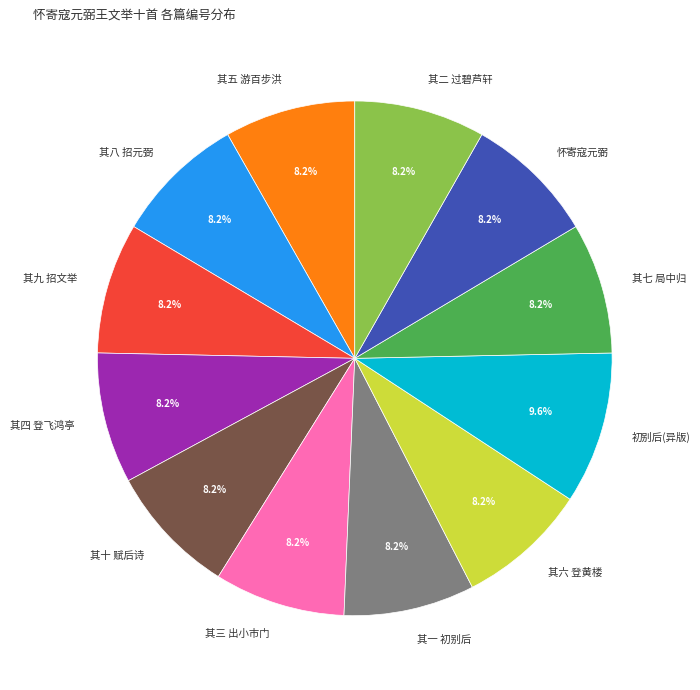

Is there any slice that represents more than half of the pie?

No